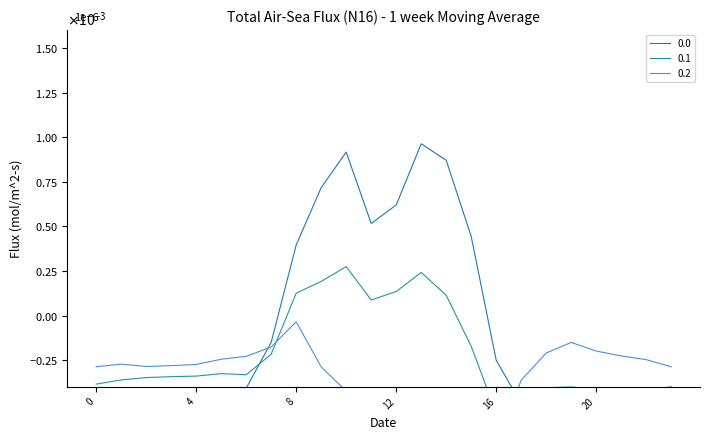

Where is the first local maximum for 0.2?

1